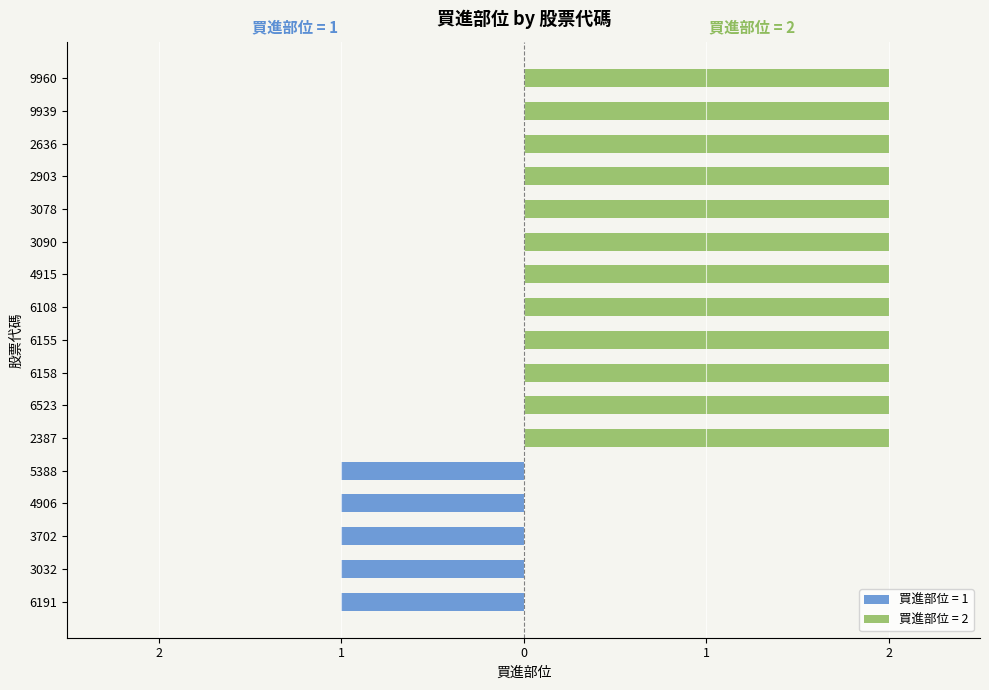

Rank the categories by value from highest to lowest.

2387, 6523, 6158, 6155, 6108, 4915, 3090, 3078, 2903, 2636, 9939, 9960, 6191, 3032, 3702, 4906, 5388